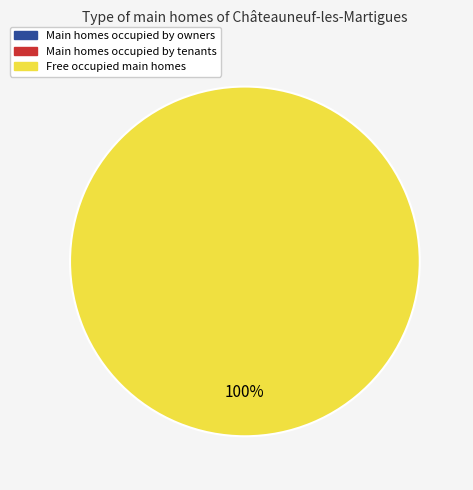

Is there a majority slice in this chart?

Yes